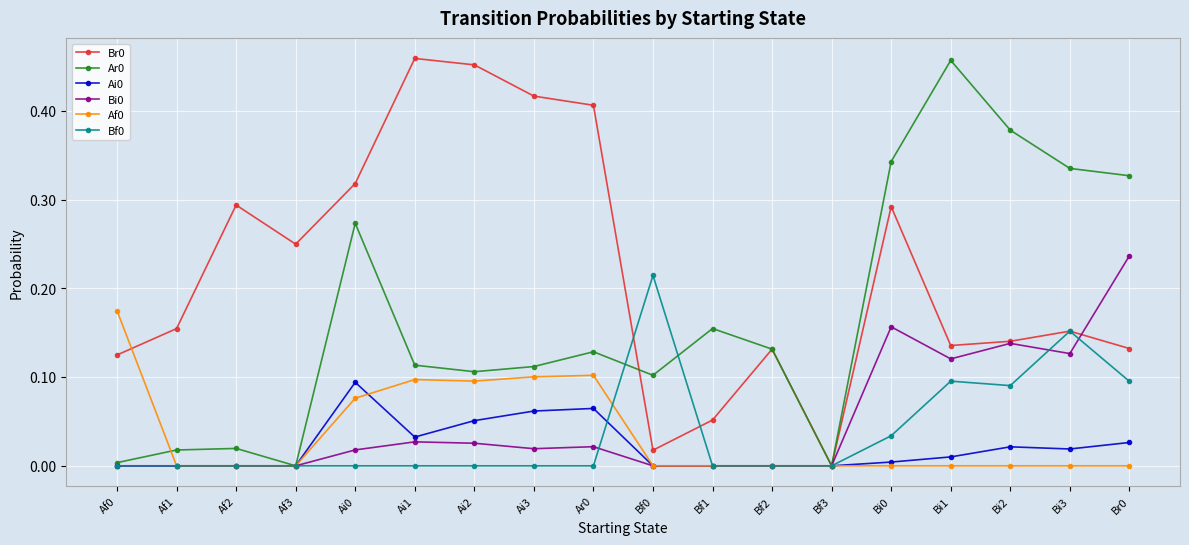

True or false: Bf0 and Br0 intersect in this chart.

True